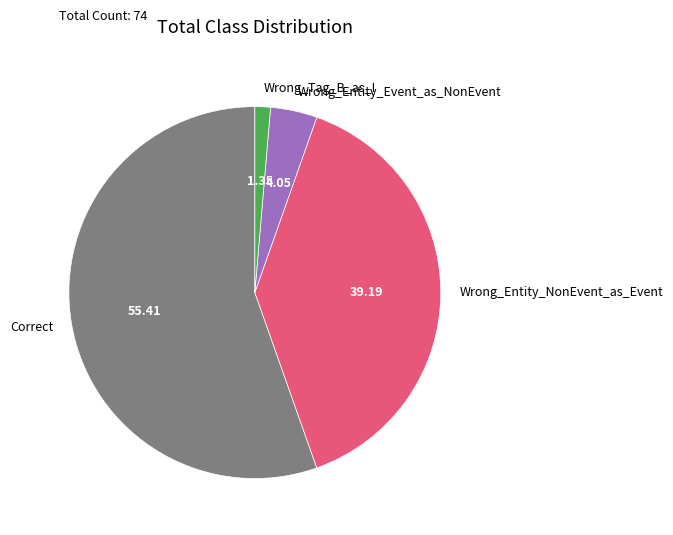

True or false: Correct accounts for 55% of the total.

True